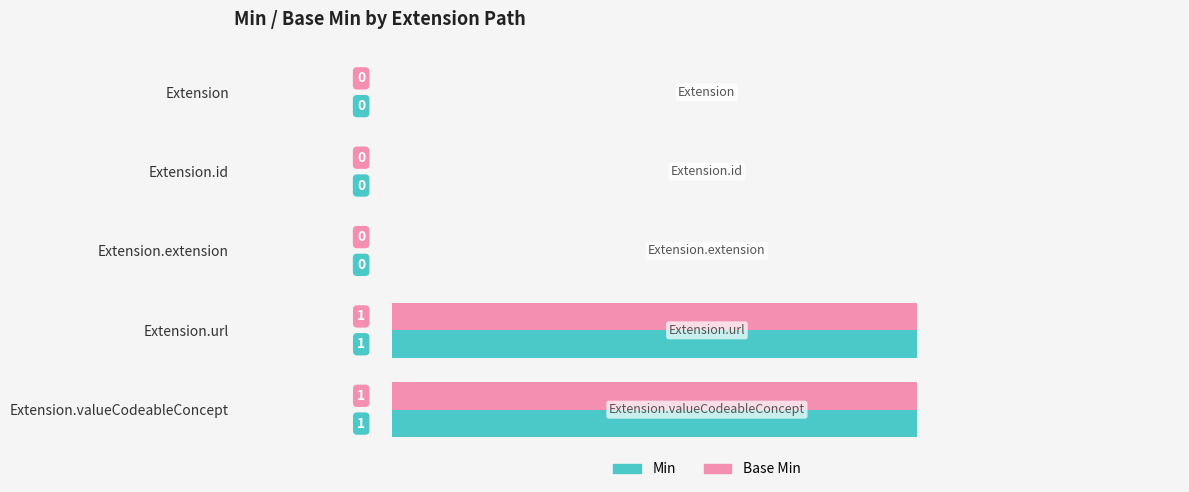

How many Base Min values are between 0 and 1?

5